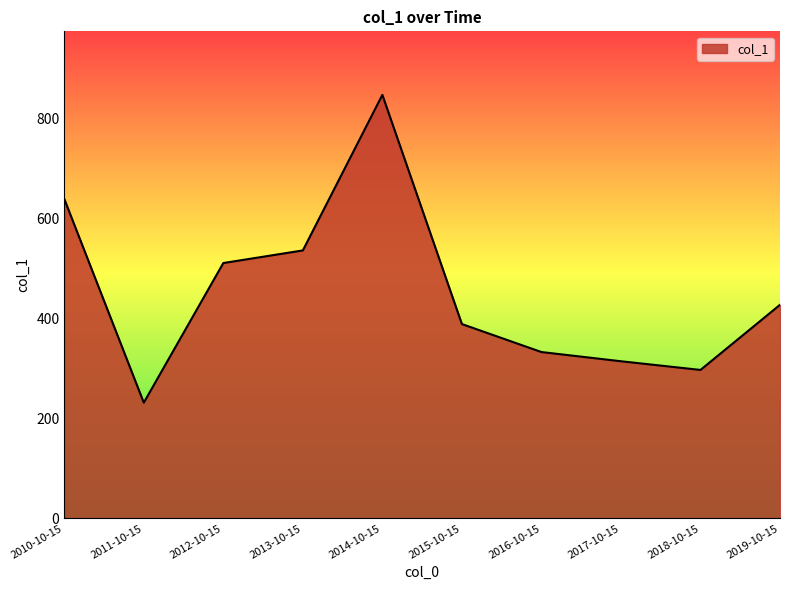

How many values are below 427?

5